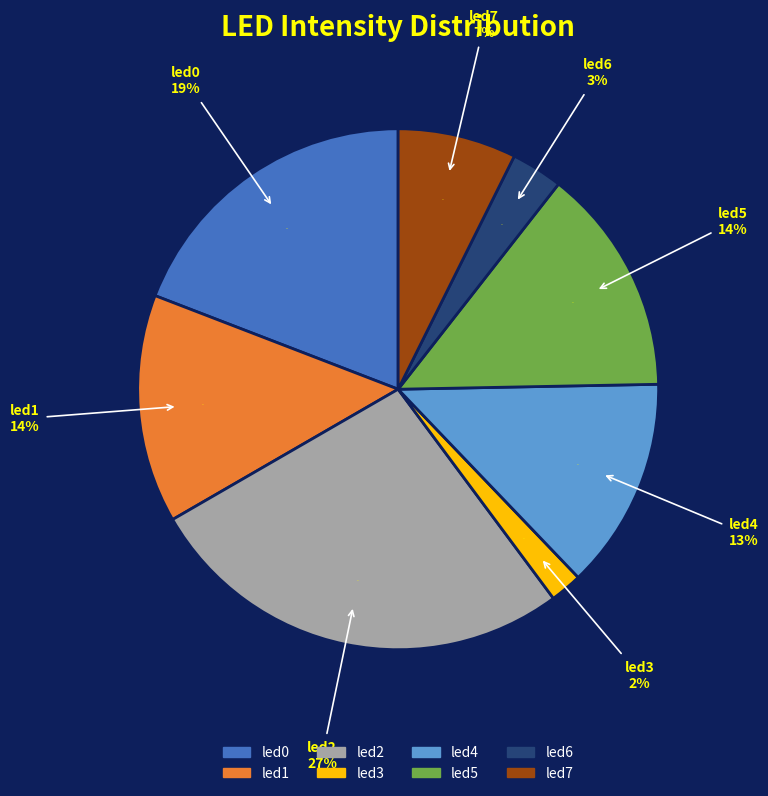

Rank the categories by value from highest to lowest.

led2, led0, led1, led5, led4, led7, led6, led3